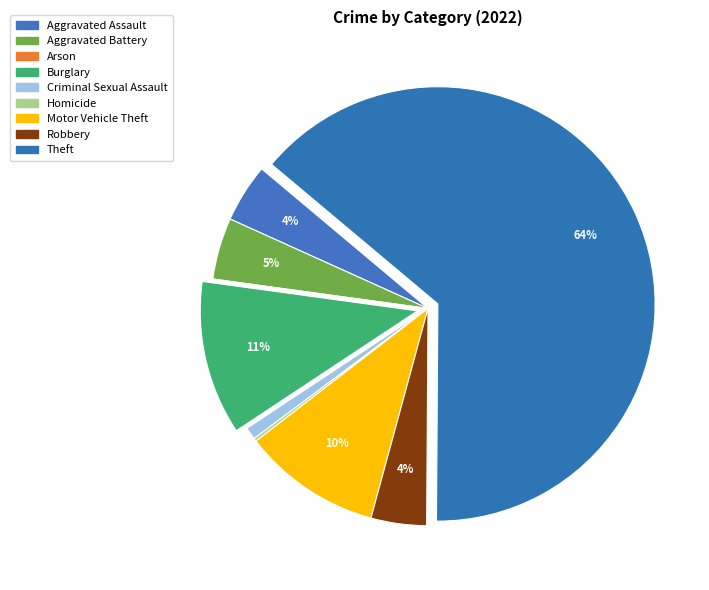

Which category has the biggest portion of the pie?

Theft